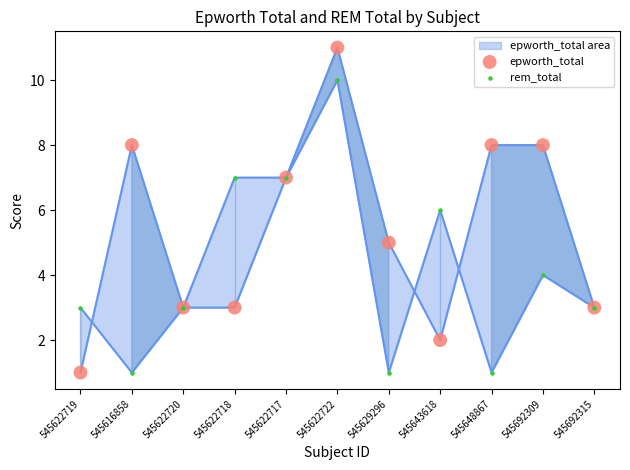

What is the total value across all series at 545616858?

9